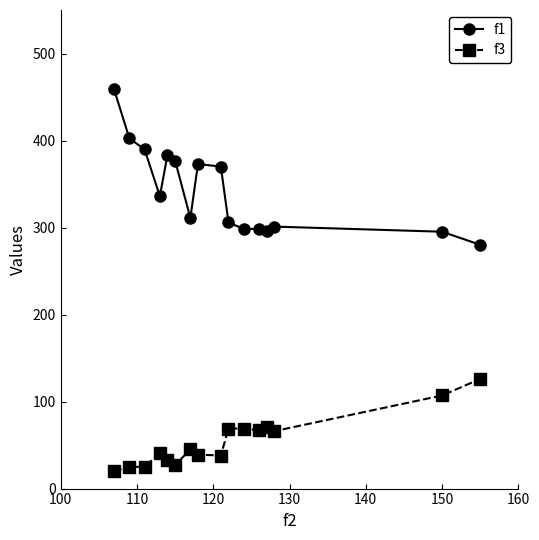

Which series has the largest total across all categories?

f1